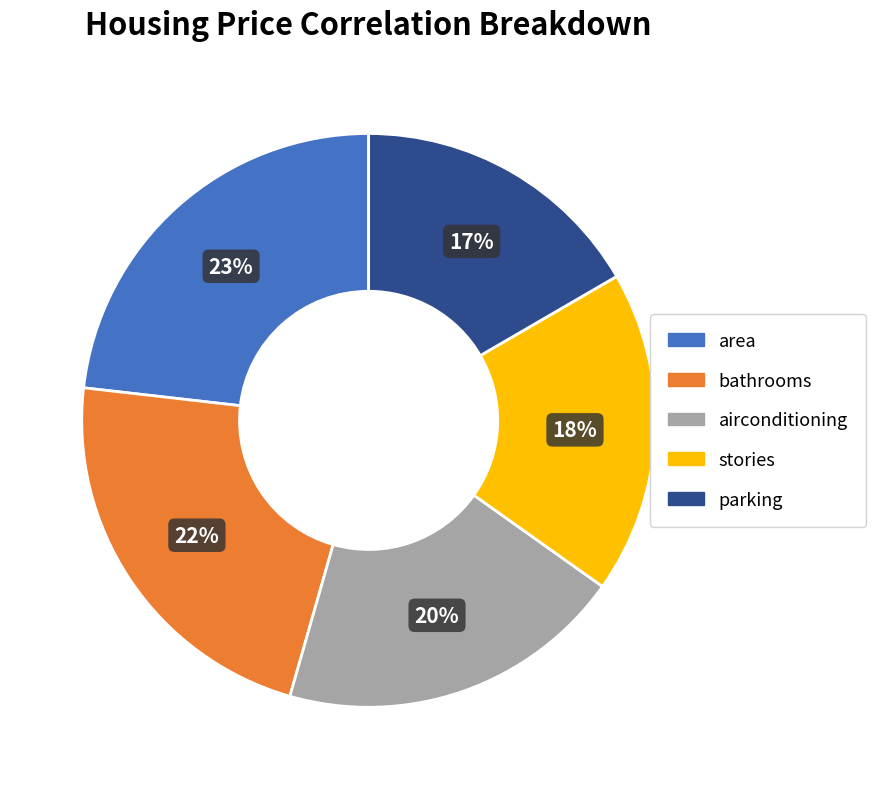

Is there any slice that represents more than half of the pie?

No